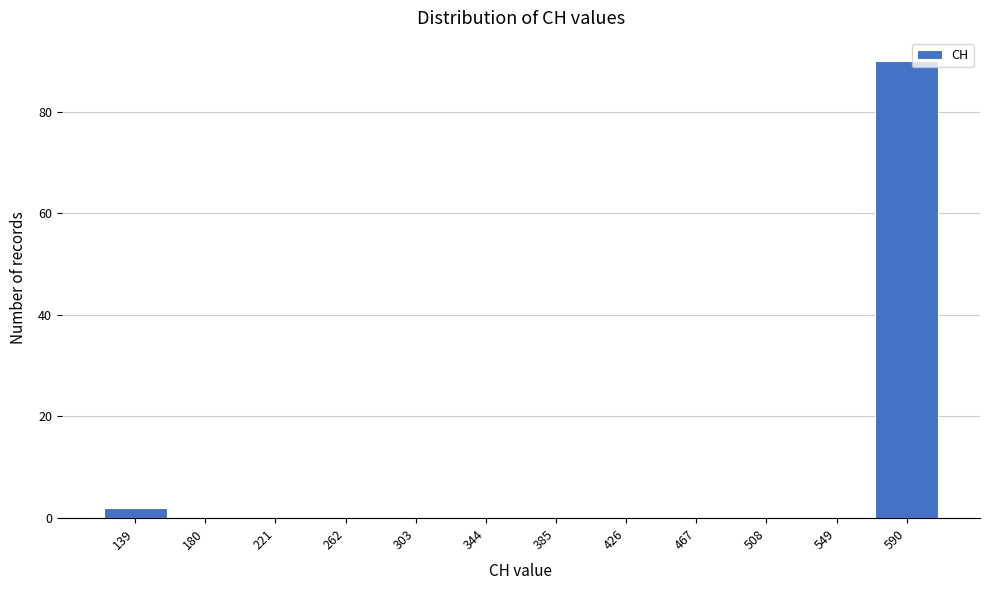

Reading left to right, what are all the values shown in this chart?

139=2	180=0	221=0	262=0	303=0	344=0	385=0	426=0	467=0	508=0	549=0	590=90